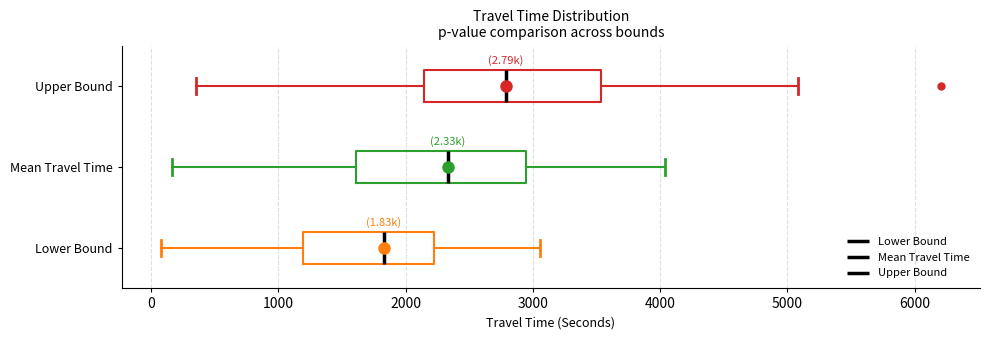

Which box's median line is the furthest to the left?

Lower Bound